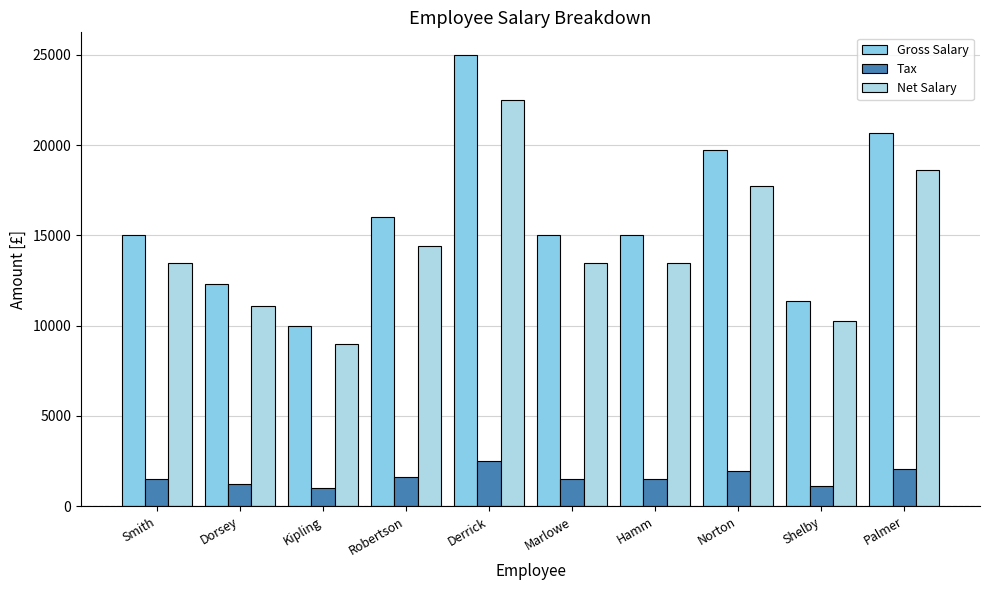

What is the spread (max minus min) of values at Robertson?

14400